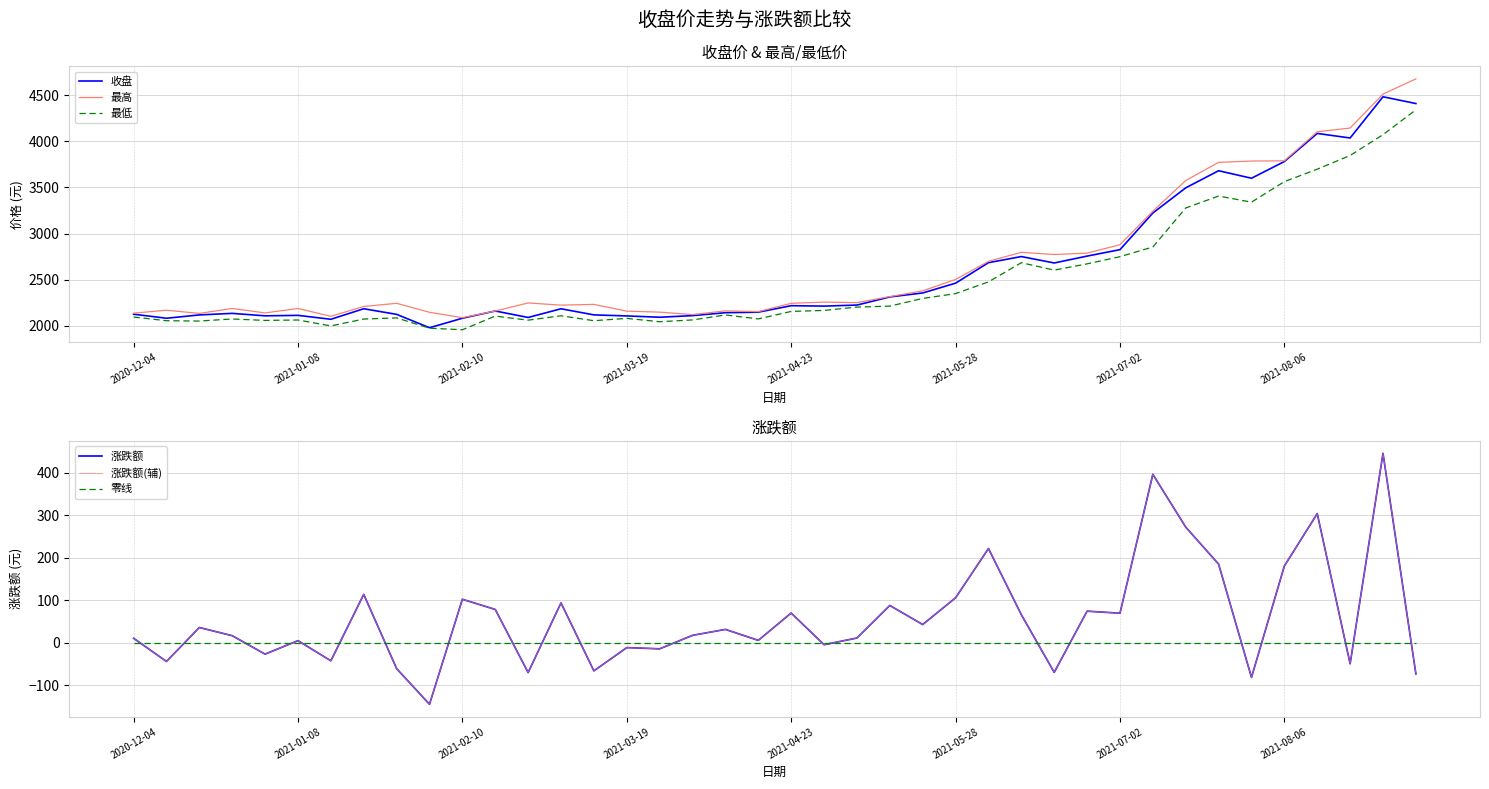

What is the minimum value for 最高?

2089.5